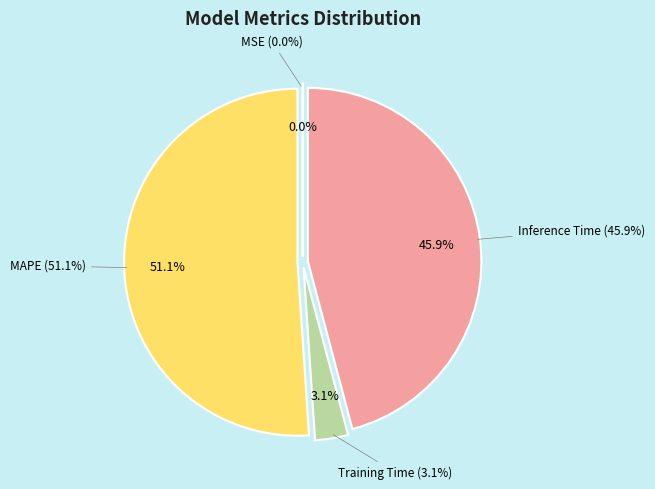

Count the number of slices in the pie.

4